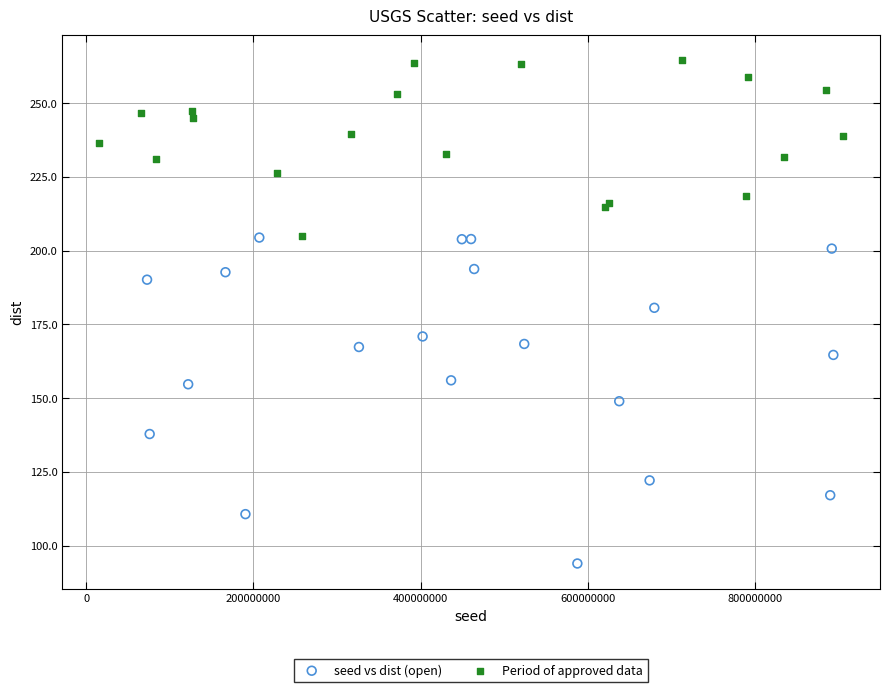

Which series reaches the minimum Y coordinate?

seed vs dist (open)